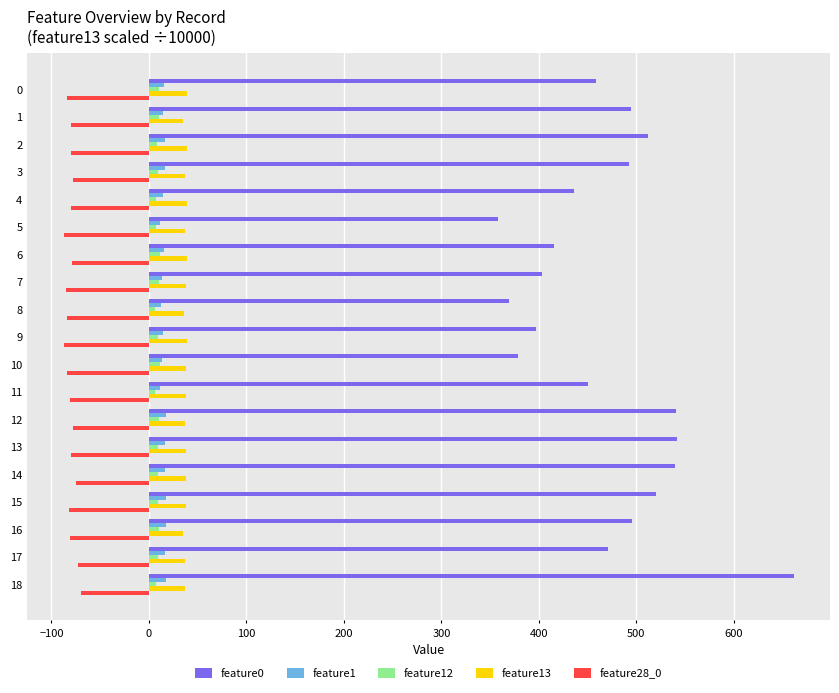

The value of feature0 at 17 is 471.2. True or false?

True